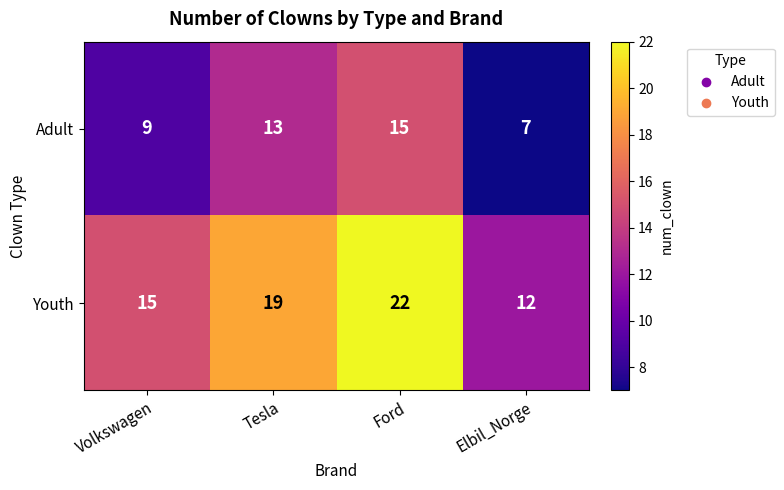

The value of Youth at Ford is 22. True or false?

True